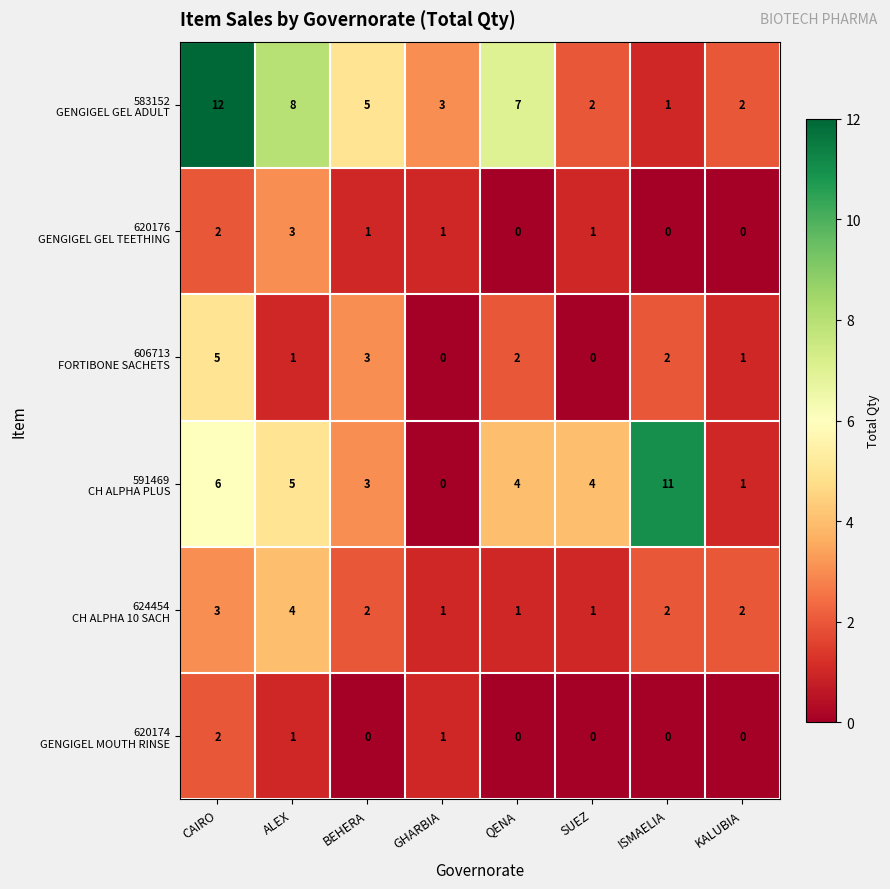

What is the difference between the highest and lowest values at CAIRO?

10